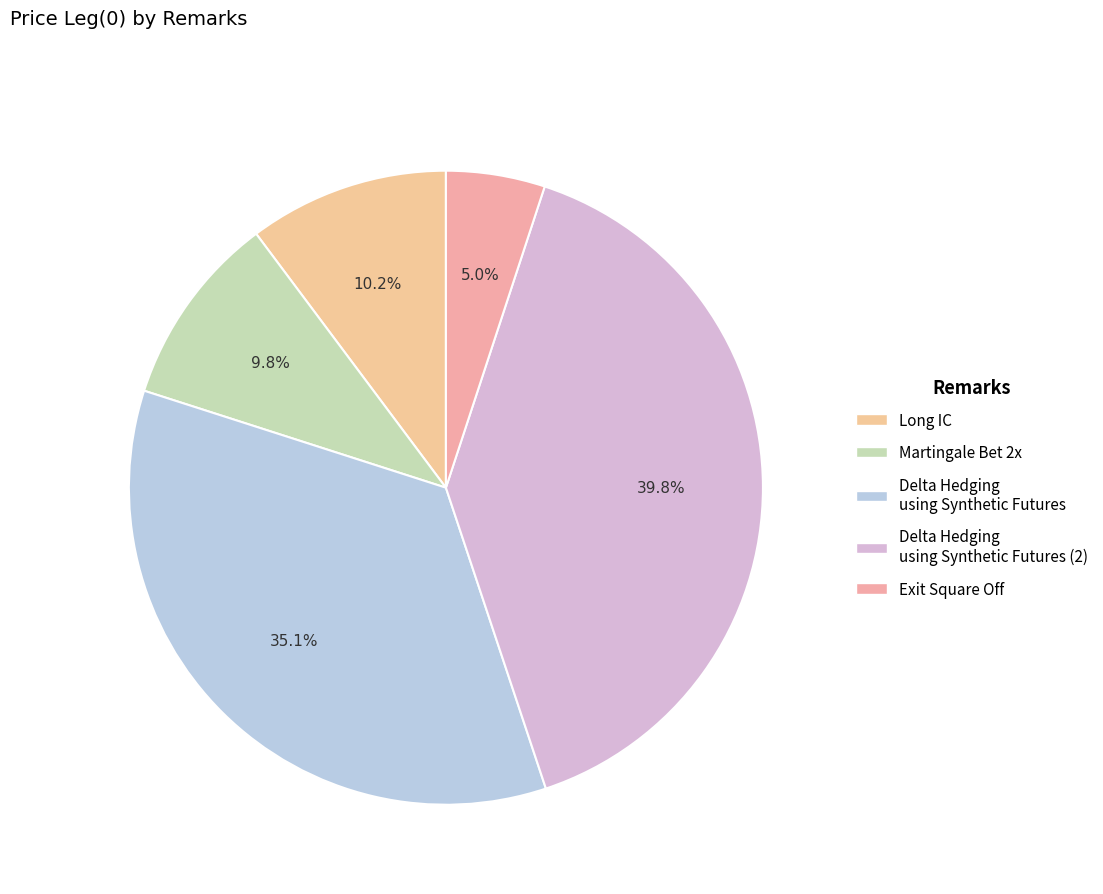

Rank the categories by value from highest to lowest.

Delta Hedging using Synthetic Futures (2), Delta Hedging using Synthetic Futures, Long IC, Martingale Bet 2x, Exit Square Off